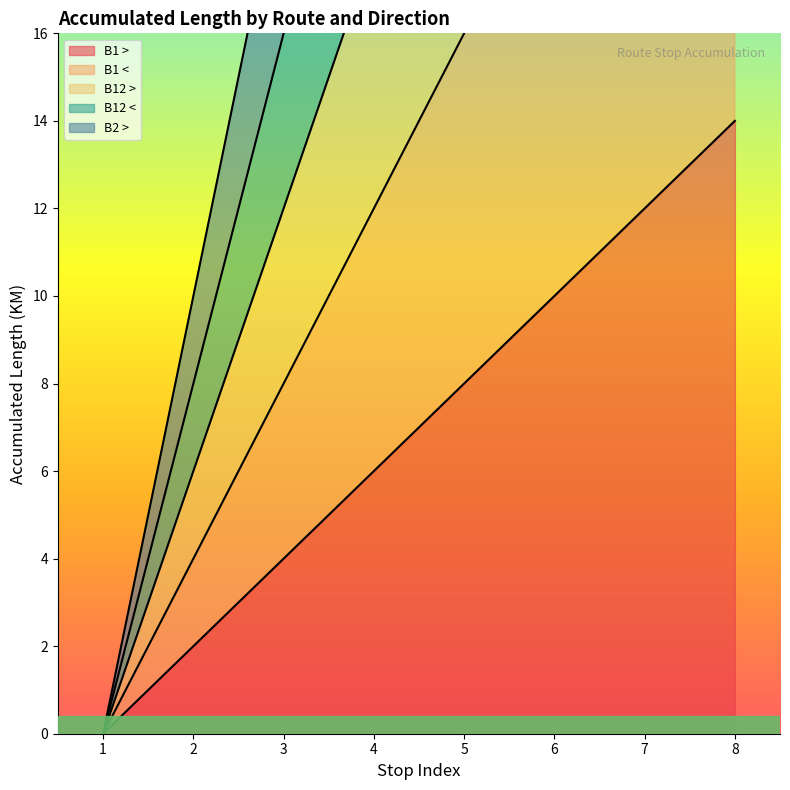

Does the chart display data point markers on the line(s)?

No